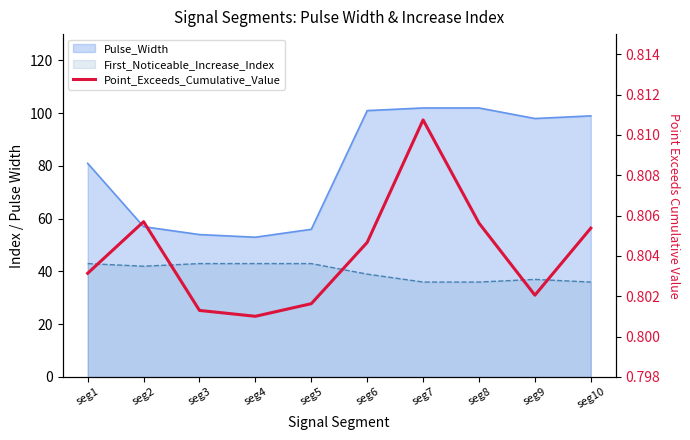

Reading left to right, what are all the values shown in this chart?

0.8	0.8	0.8	0.8	0.8	0.8	0.8	0.8	0.8	0.8